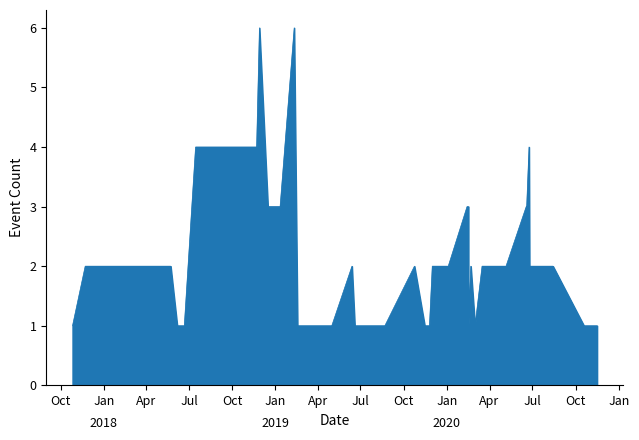

What is the greatest value displayed?

6